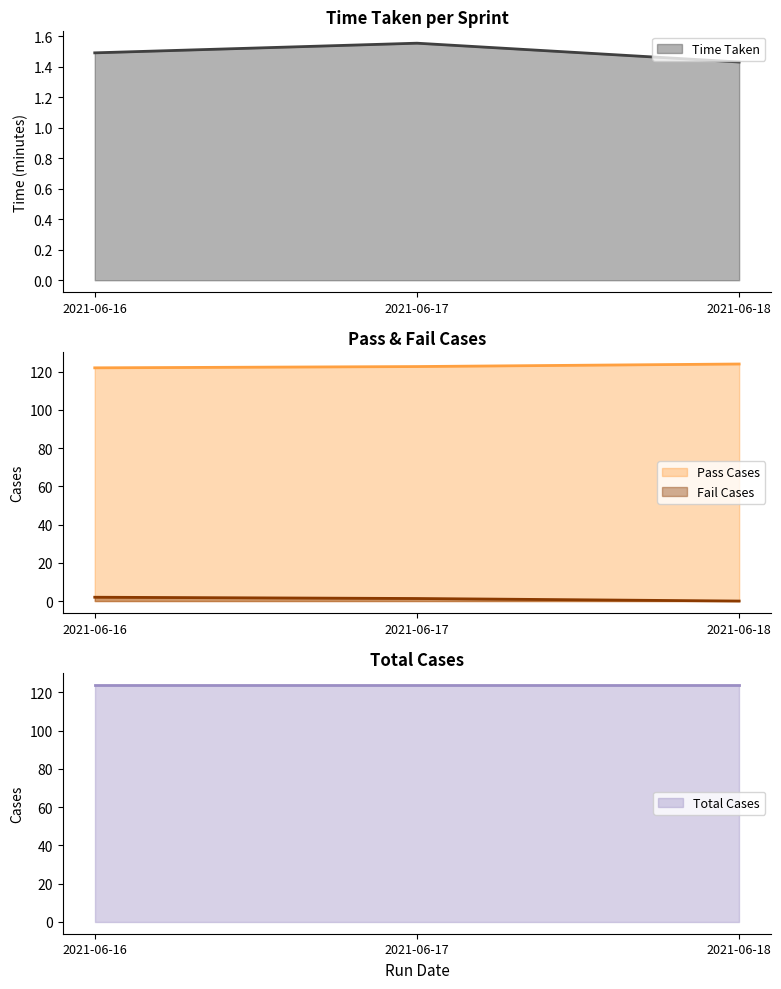

What is the highest value of the Time Taken series?

1.6